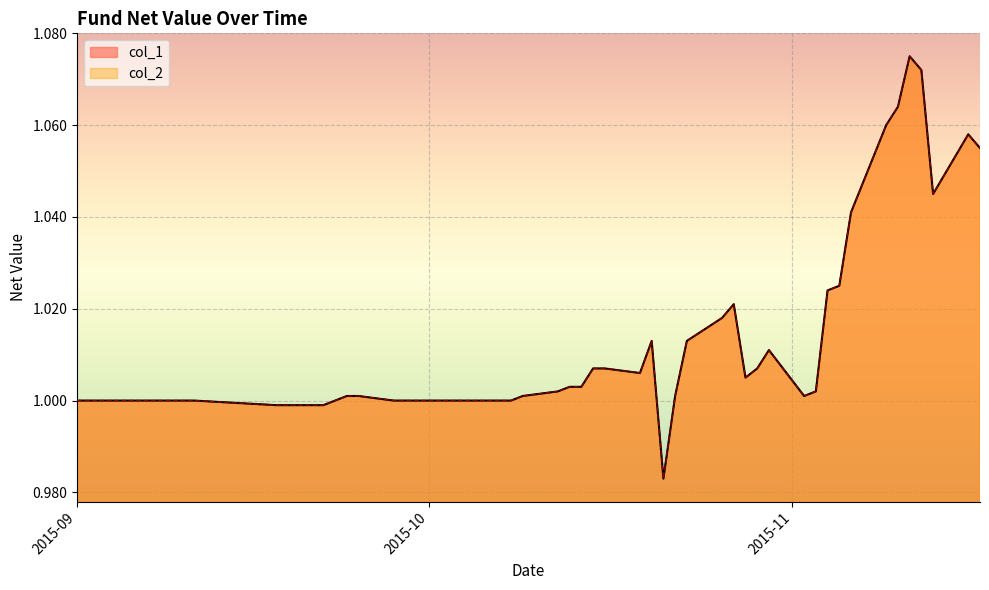

What is the label of the 18th point from the left?

2015-10-16